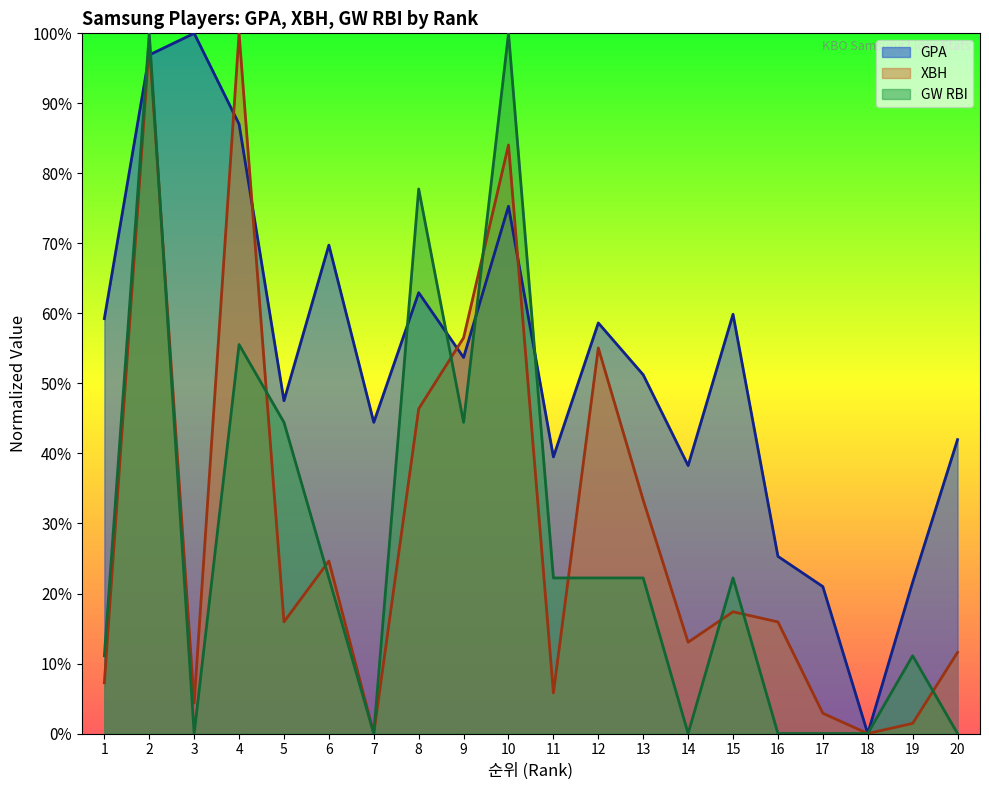

After their last crossing, which series has the higher values: GW RBI or XBH?

XBH